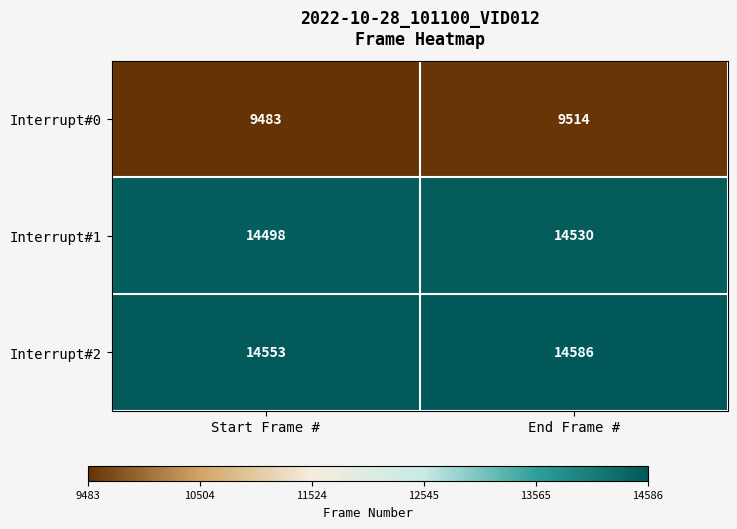

What is the total value across all series at End Frame #?

38630